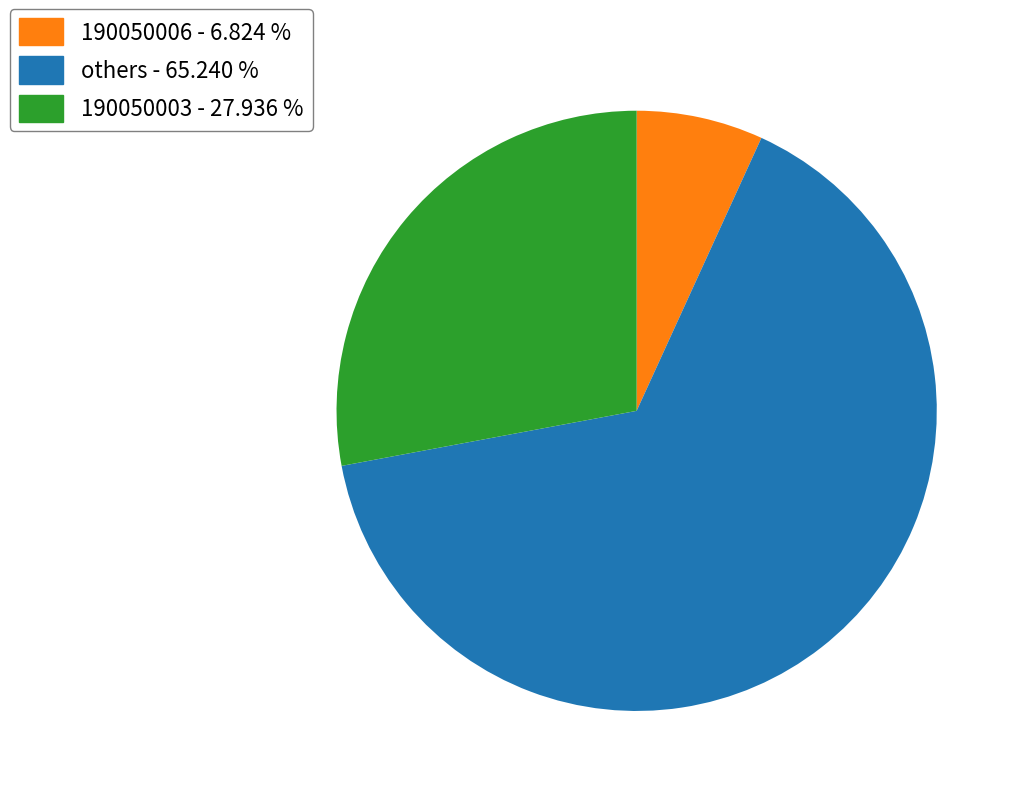

Combined, do others - 65.240 % and 190050006 - 6.824 % account for over 50%?

Yes